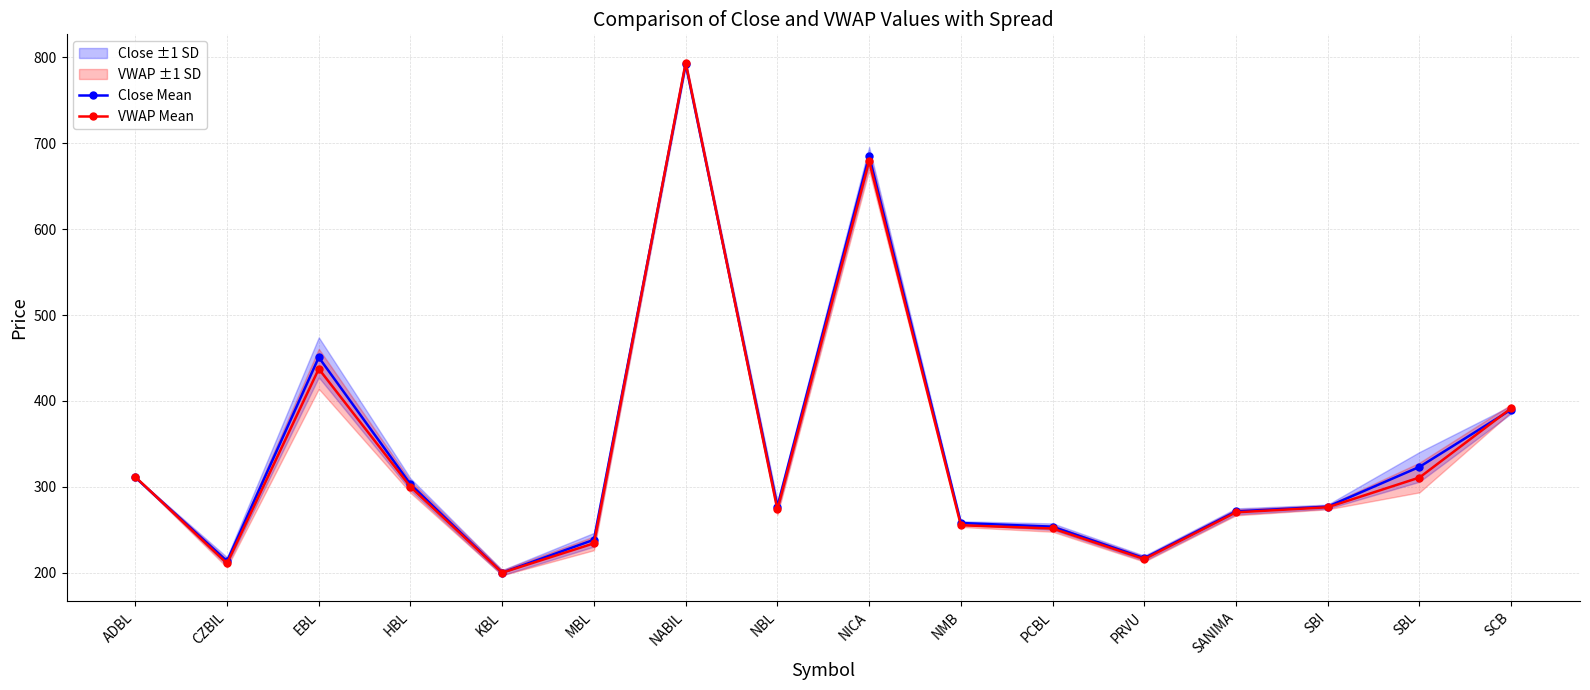

How many data points does each series have?

16